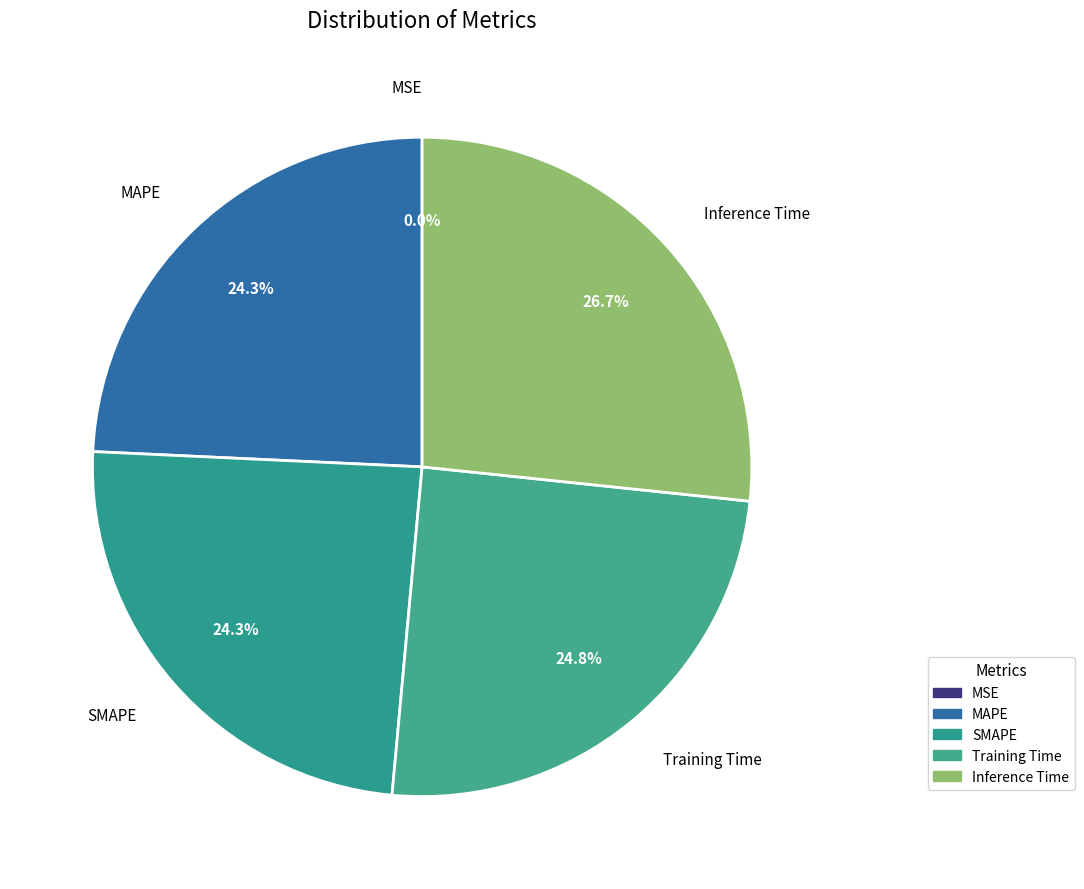

Combined, what portion of the pie is MAPE and Inference Time?

50.9%